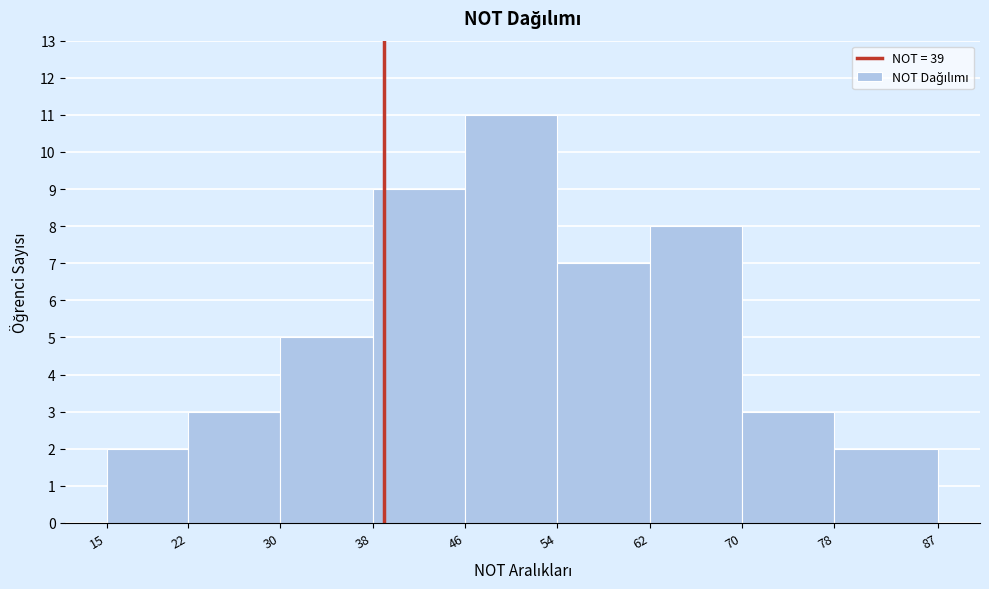

Which range on the x-axis has the tallest bar?

46 to 54